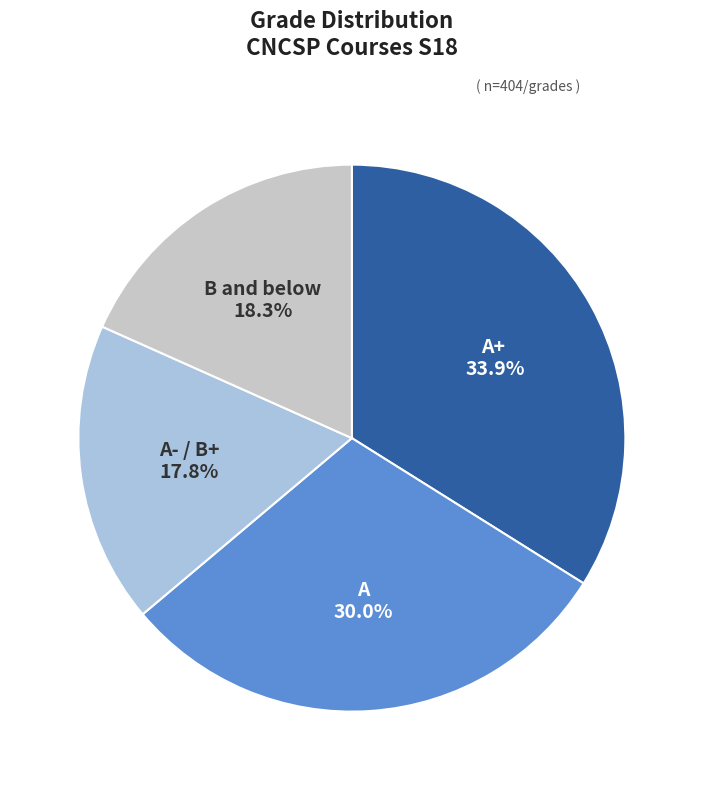

Does A account for over 50% of the chart?

No